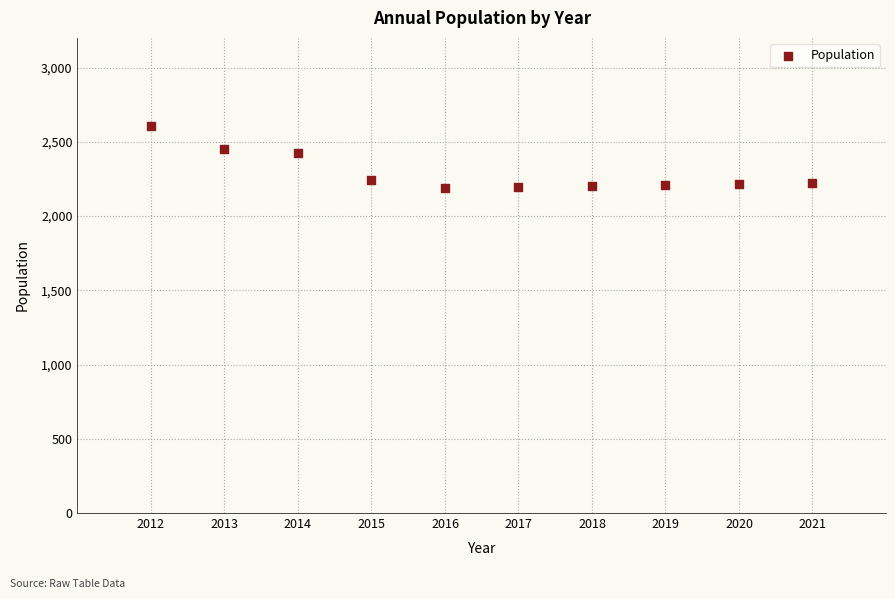

What is the average X value?

2016